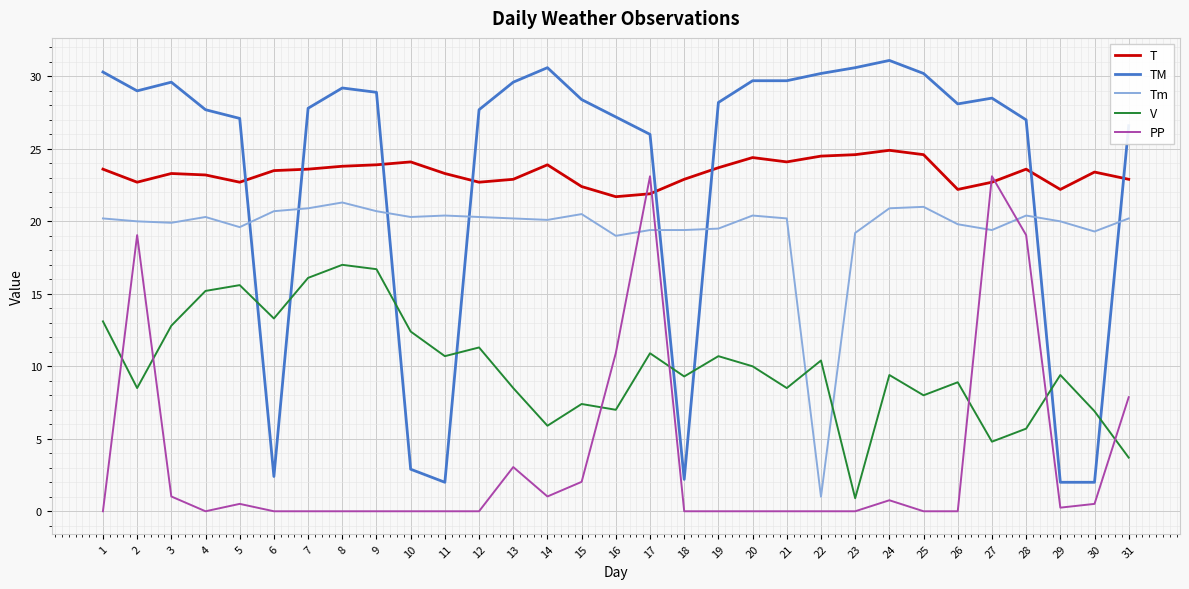

What is the maximum value shown in the chart?

31.1